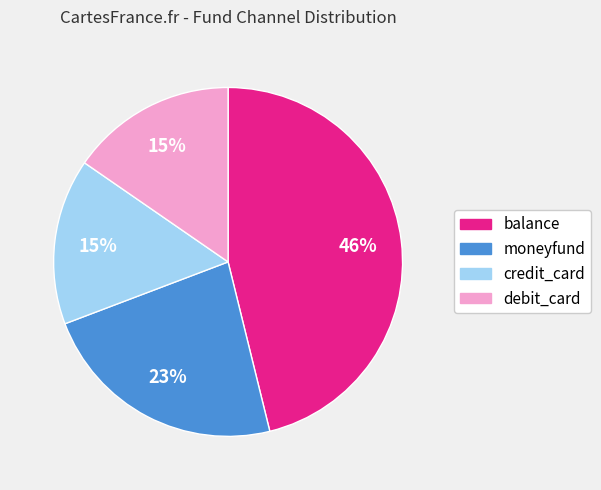

The moneyfund slice represents 23% of the pie. True or false?

True